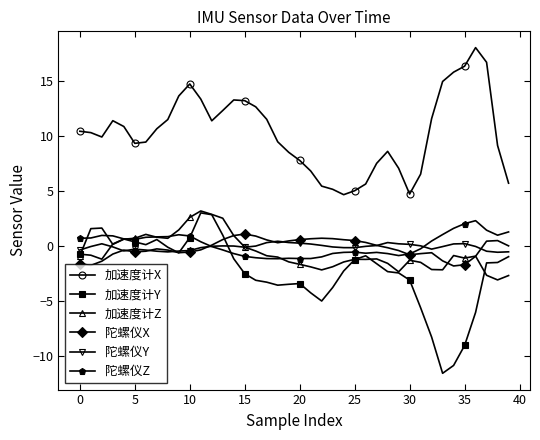

What is the minimum value shown in the chart?

-11.5